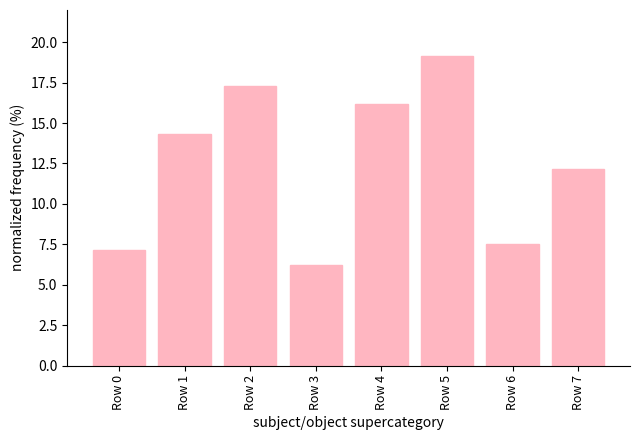

Reading left to right, list all the values displayed in this chart.

Row 0=7.1	Row 1=14.3	Row 2=17.3	Row 3=6.2	Row 4=16.2	Row 5=19.1	Row 6=7.5	Row 7=12.2